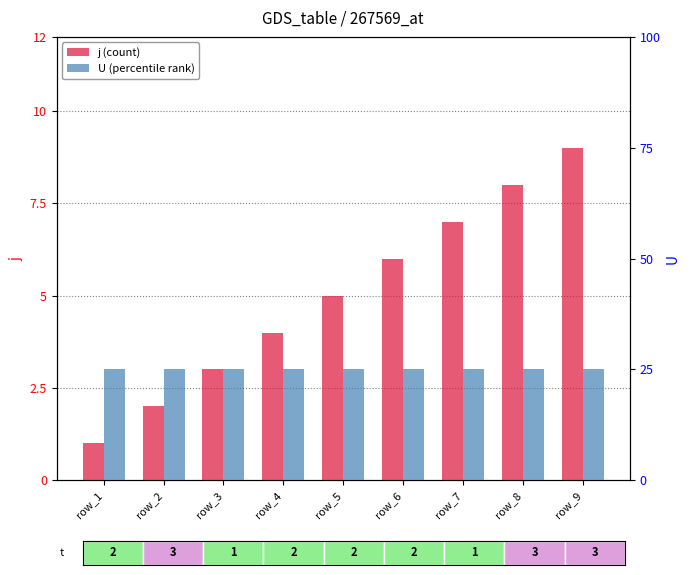

What is the smallest value displayed?

1